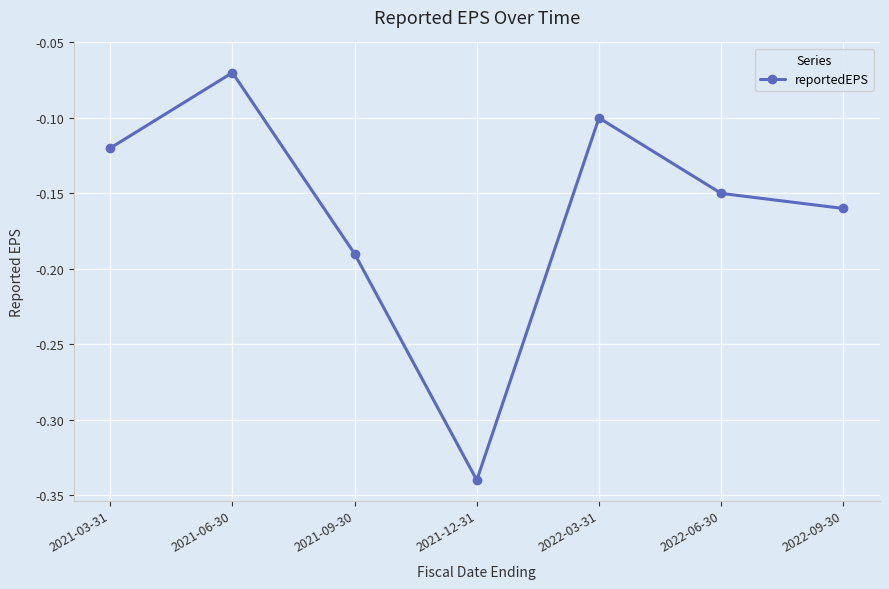

What is the sum of all values?

-1.1